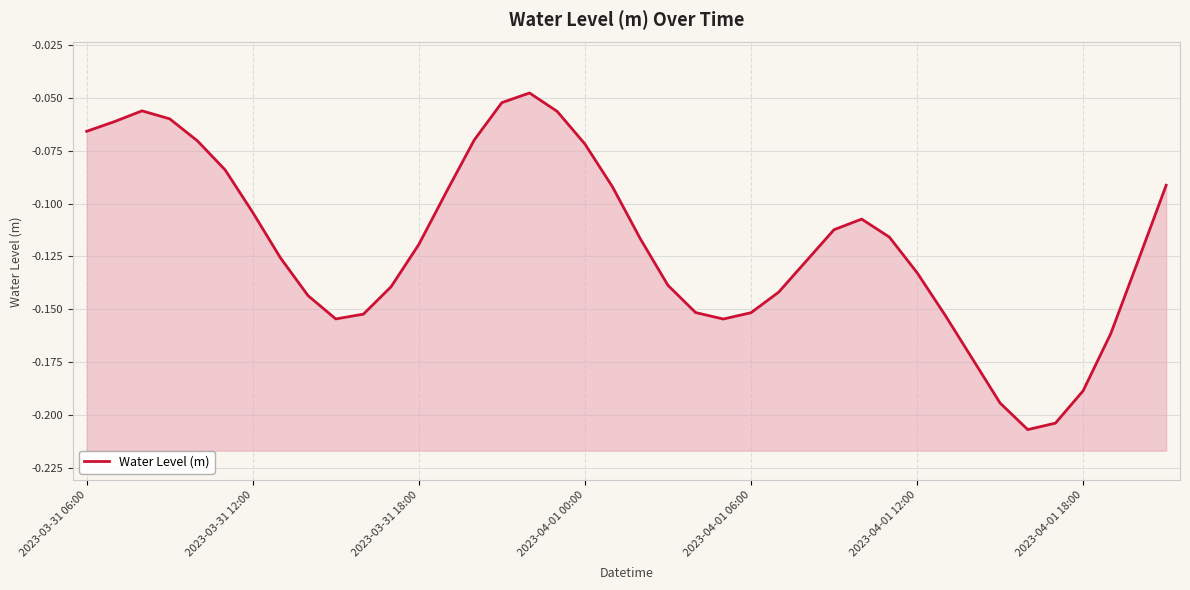

What is the smallest value displayed?

-0.2